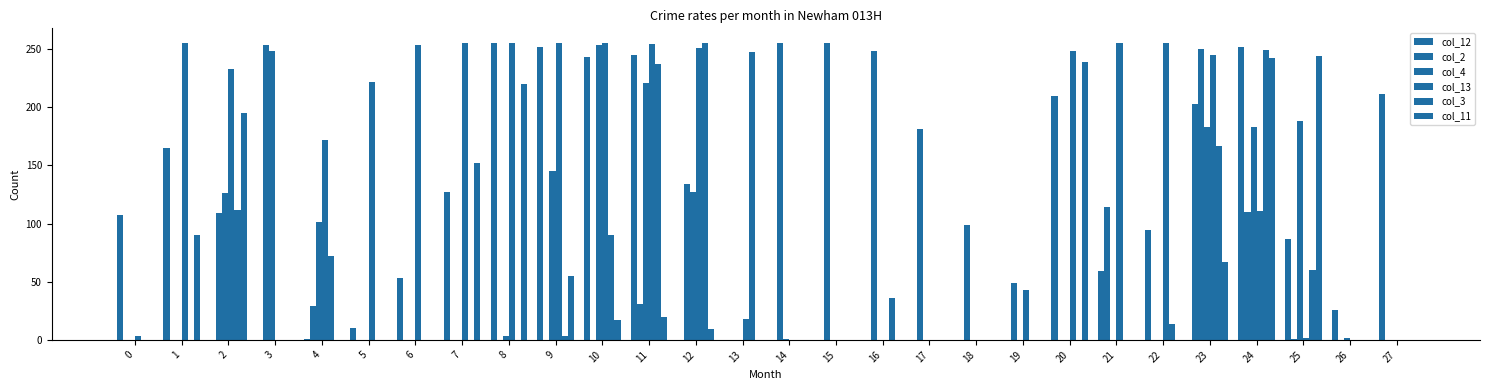

Reading right to left, extract all data points from this chart.

col_12: 211	26	87	252	203	94	59	210	0	0	0	0	0	0	0	0	245	243	252	255	127	53	10	1	0	0	165	107
col_2: 0	0	1	110	250	0	114	0	49	99	181	248	255	255	0	134	31	0	0	0	0	0	0	29	253	109	0	0
col_4: 0	2	188	183	183	0	0	0	0	0	0	0	0	1	0	127	221	253	145	3	0	0	0	101	248	126	0	0
col_13: 0	0	2	111	245	255	255	248	43	0	0	0	0	0	18	251	254	255	255	255	255	253	222	172	0	233	255	3
col_3: 0	0	60	249	167	14	0	0	0	0	0	36	0	0	247	255	237	90	3	0	0	0	0	72	0	112	0	0
col_11: 0	0	244	242	67	0	0	239	0	0	0	0	0	0	0	9	20	17	55	220	152	0	0	0	0	195	90	0